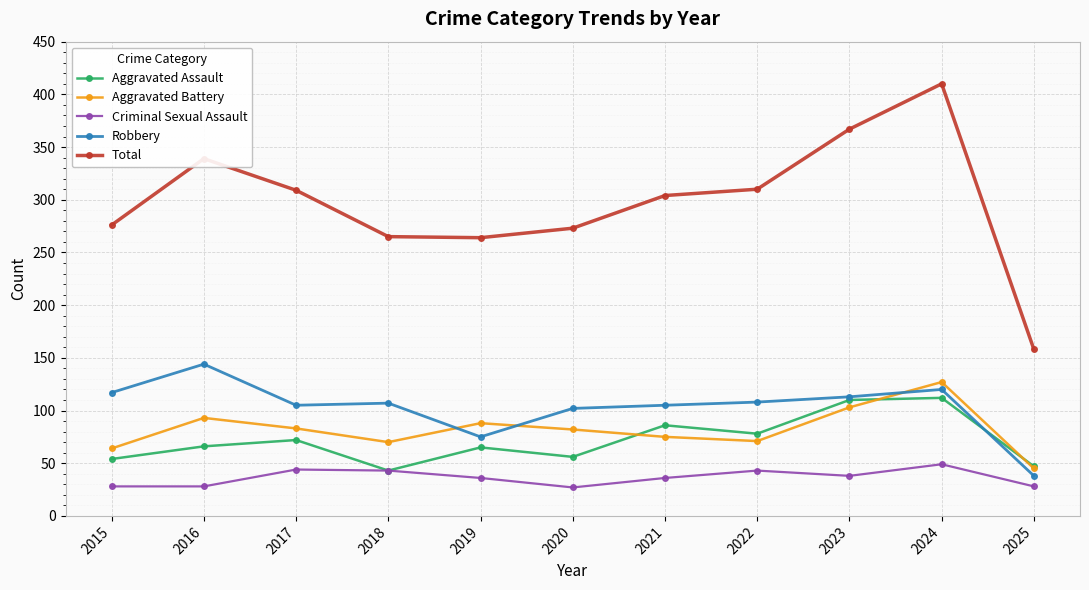

What is the difference between the highest and lowest values at 2022?

267